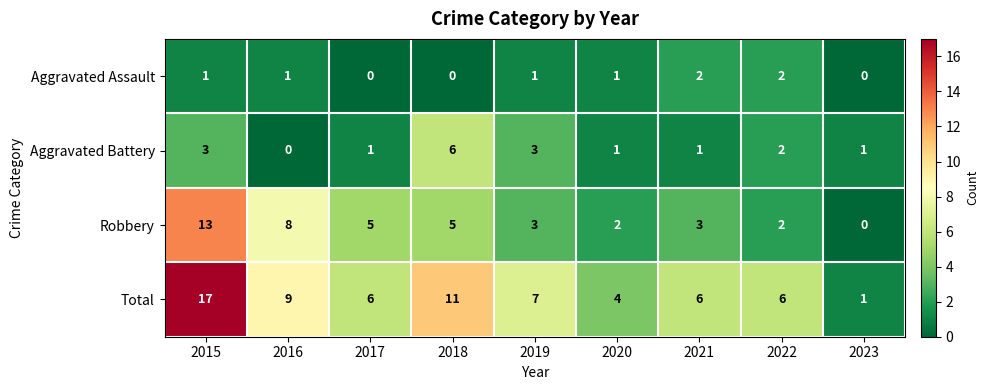

List the series in order of their overall mean, highest first.

Total, Robbery, Aggravated Battery, Aggravated Assault